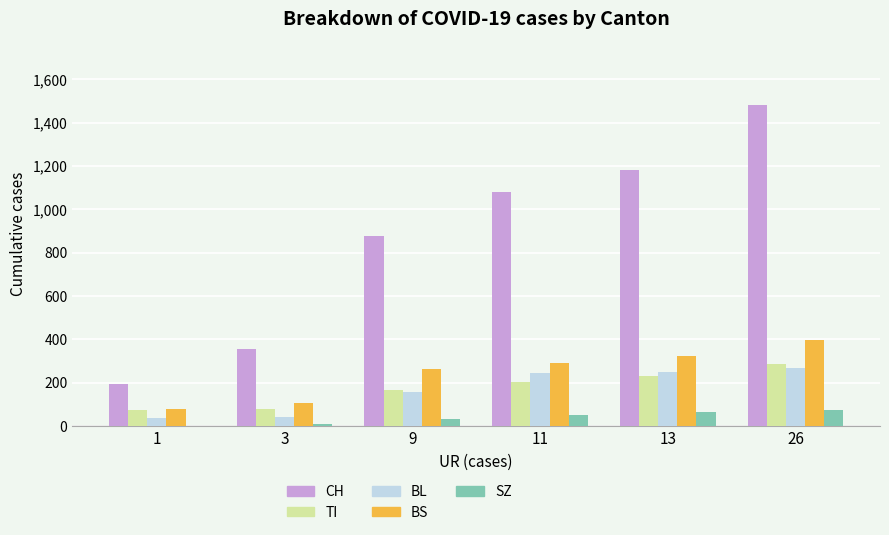

Which series has the widest spread of values?

CH